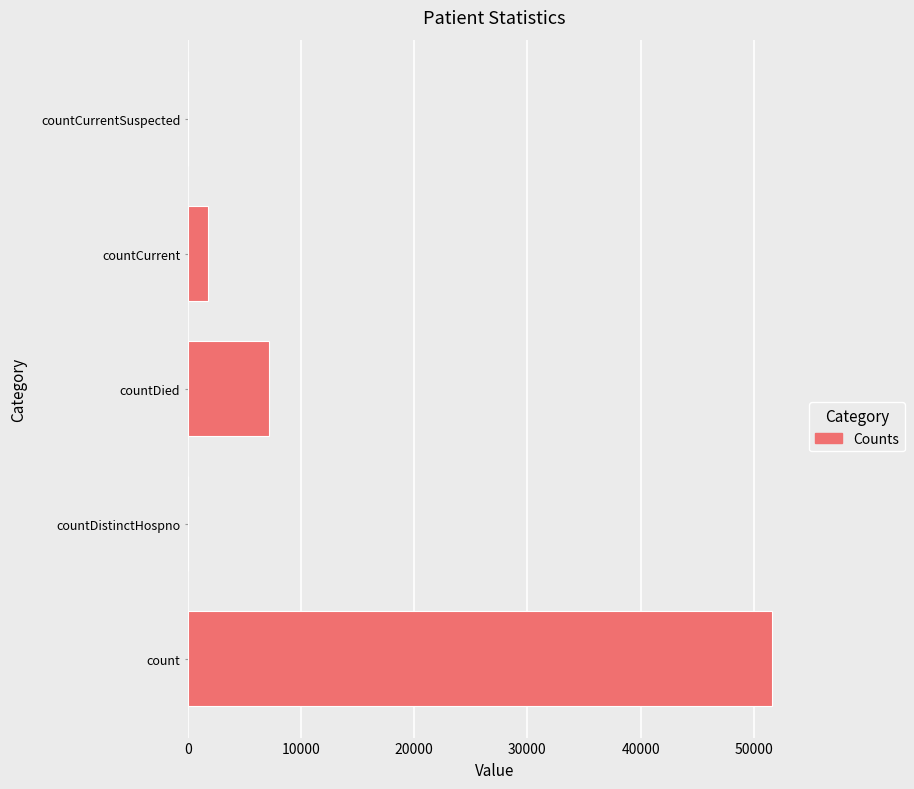

The value at count is 16573. True or false?

False